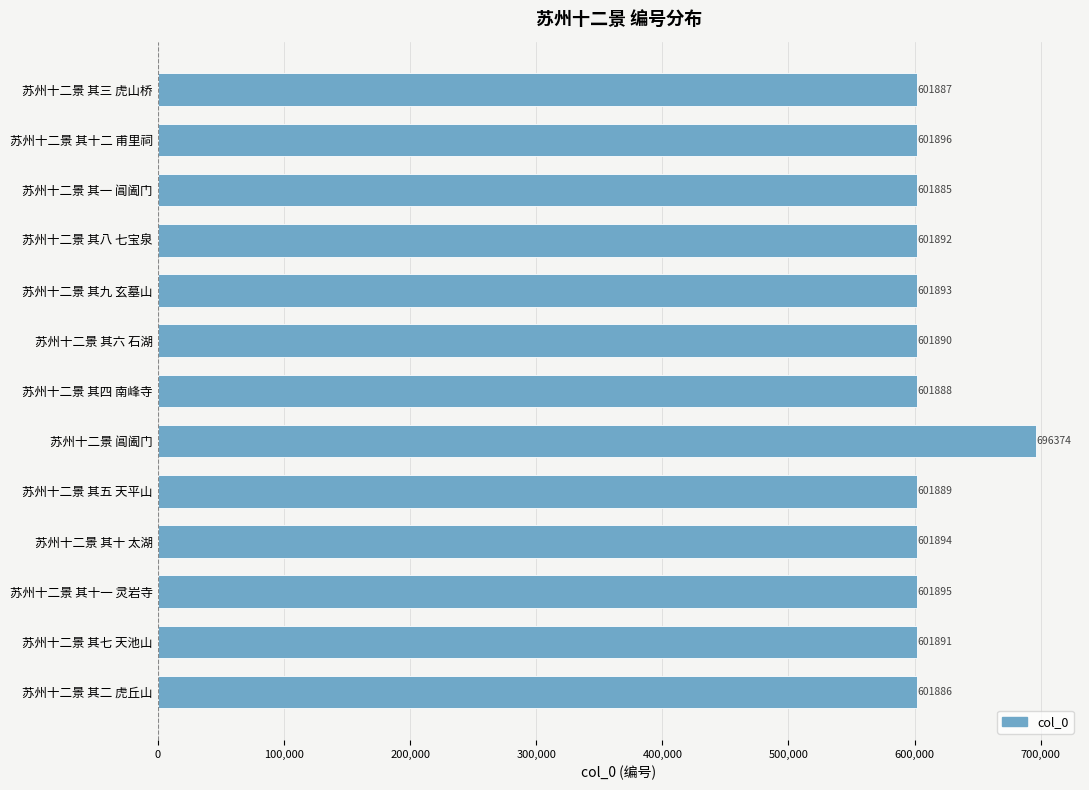

Count the number of categories in the chart.

13